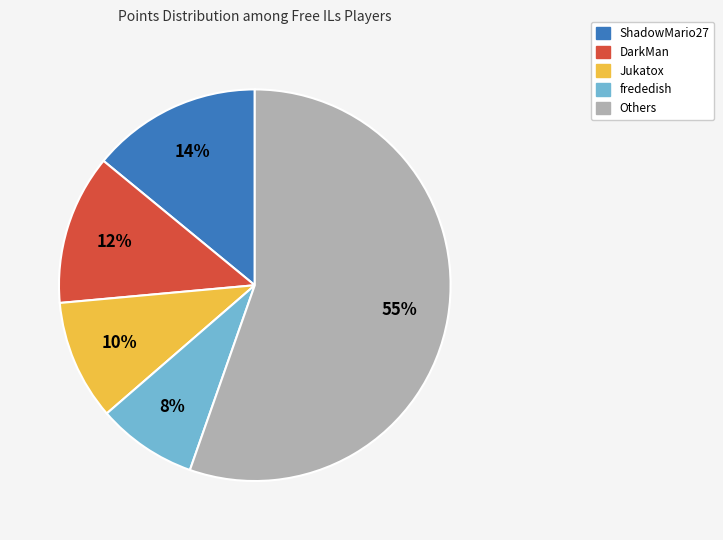

To the nearest percent, what is the average slice percentage?

20%